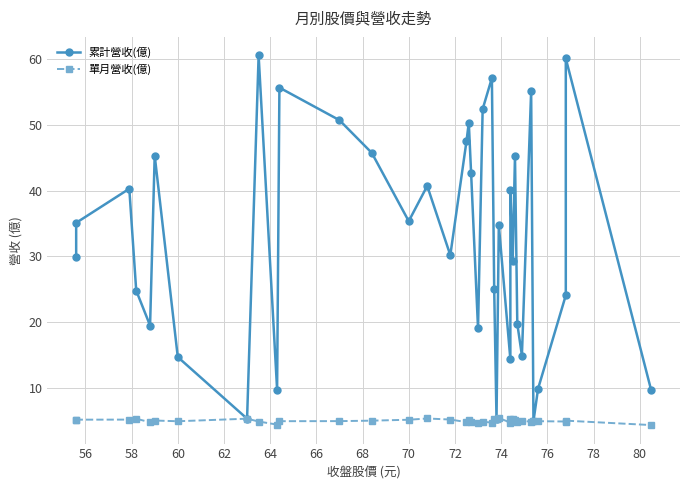

True or false: 單月營收(億) and 累計營收(億) cross at least once.

False